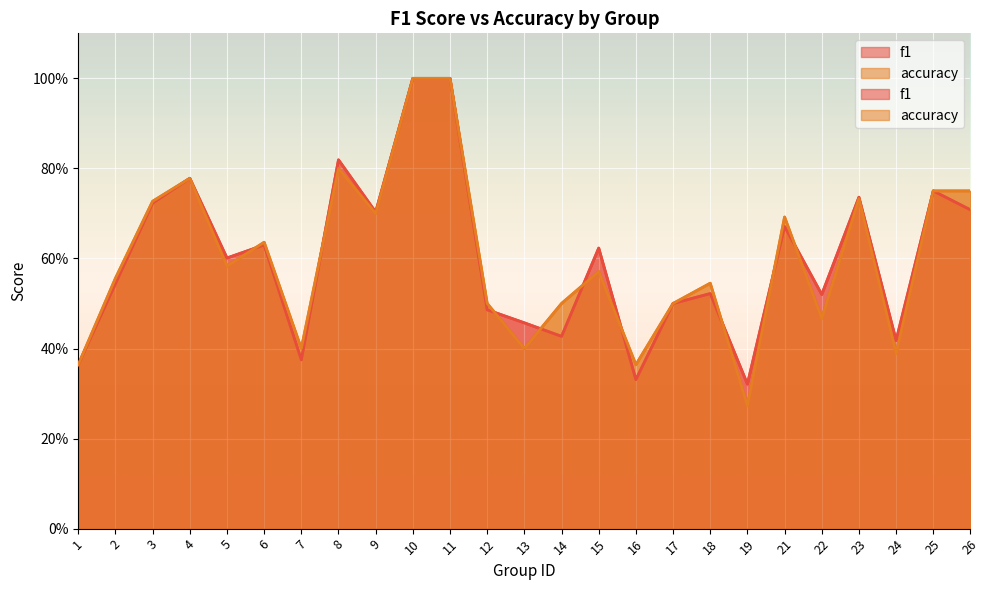

At which label is accuracy closest to 0?

19